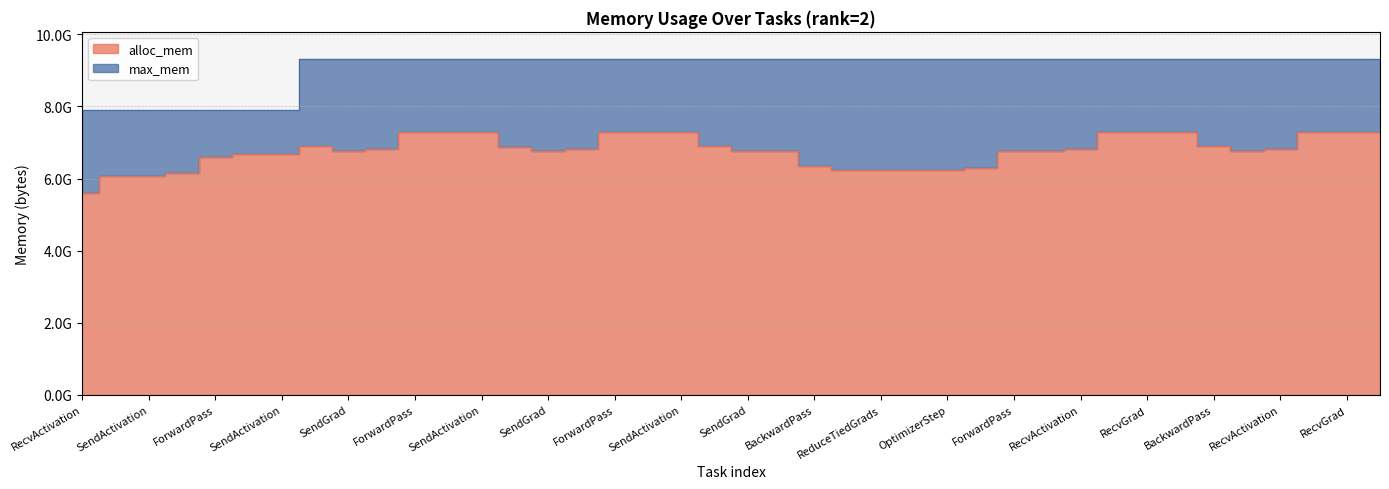

True or false: alloc_mem has a value of 7286132224 at ForwardPass.

True